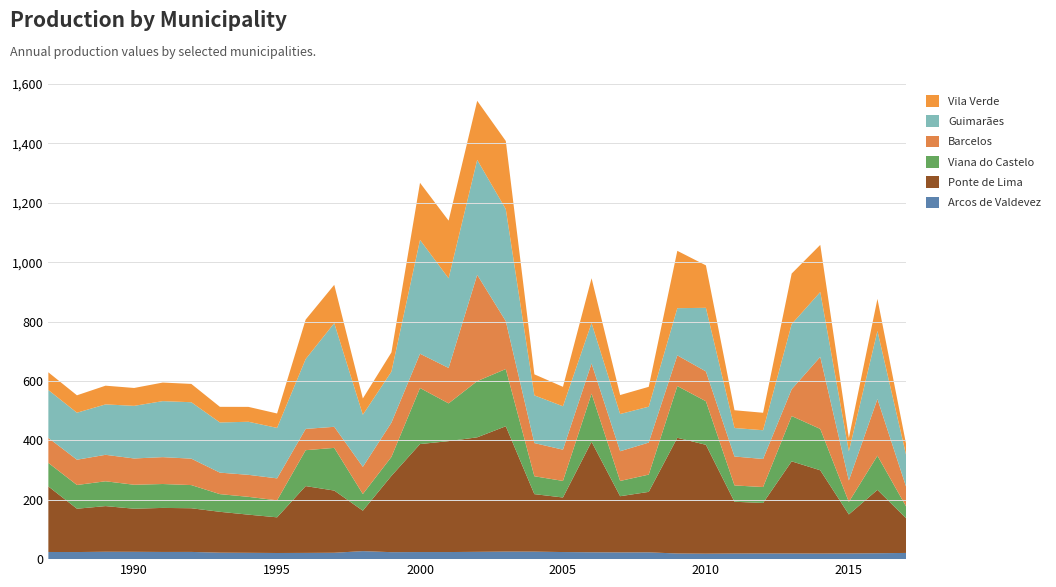

Reading left to right, transcribe all the data shown in this chart.

Arcos de Valdevez: 0=24.1	1=23.9	2=24.9	3=24.7	4=24.2	5=24.3	6=21.8	7=21.3	8=20.7	9=21.0	10=21.5	11=27.0	12=23.5	13=23.9	14=23.9	15=24.6	16=25.4	17=25.3	18=23.9	19=23.1	20=22.7	21=22.9	22=19.0	23=18.4	24=18.9	25=19.1	26=19.0	27=18.8	28=19.1	29=19.9	30=20.9
Ponte de Lima: 0=220.7	1=145.9	2=153.7	3=145.1	4=148.3	5=147.1	6=137.6	7=128.5	8=120.1	9=225.0	10=209.4	11=136.2	12=256.9	13=363.6	14=373.5	15=385.6	16=422.1	17=193.6	18=183.7	19=372.2	20=189.2	21=203.6	22=389.7	23=366.6	24=174.3	25=170.1	26=310.3	27=280.4	28=131.4	29=213.4	30=117.0
Viana do Castelo: 0=79.3	1=79.9	2=83.6	3=80.7	4=80.5	5=78.0	6=59.5	7=60.0	8=57.2	9=120.9	10=143.8	11=56.1	12=63.9	13=188.8	14=127.1	15=189.3	16=192.7	17=60.2	18=55.8	19=162.1	20=51.4	21=58.2	22=174.2	23=146.7	24=55.0	25=53.6	26=152.6	27=139.2	28=42.2	29=115.0	30=39.8
Barcelos: 0=84.2	1=85.1	2=89.1	3=88.5	4=90.5	5=89.0	6=72.4	7=74.1	8=74.0	9=71.7	10=70.9	11=91.5	12=115.4	13=115.4	14=119.3	15=357.9	16=161.3	17=111.7	18=105.2	19=101.6	20=100.1	21=107.8	22=103.3	23=100.5	24=97.4	25=94.5	26=90.3	27=242.7	28=72.2	29=191.0	30=66.8
Guimarães: 0=161.2	1=158.3	2=169.8	3=177.2	4=188.6	5=190.0	6=169.0	7=178.7	8=170.0	9=235.2	10=349.2	11=175.4	12=171.8	13=383.4	14=301.9	15=387.2	16=377.2	17=160.7	18=146.2	19=135.9	20=125.3	21=120.9	22=158.9	23=214.1	24=96.0	25=96.8	26=219.3	27=218.4	28=98.1	29=229.1	30=107.2
Vila Verde: 0=59.6	1=58.6	2=63.0	3=60.2	4=62.5	5=61.7	6=52.6	7=50.1	8=48.5	9=132.8	10=128.9	11=54.9	12=64.6	13=192.1	14=194.2	15=198.8	16=229.4	17=70.8	18=65.4	19=151.0	20=63.9	21=66.9	22=193.1	23=142.9	24=59.8	25=58.8	26=170.2	27=158.7	28=45.0	29=108.0	30=37.0